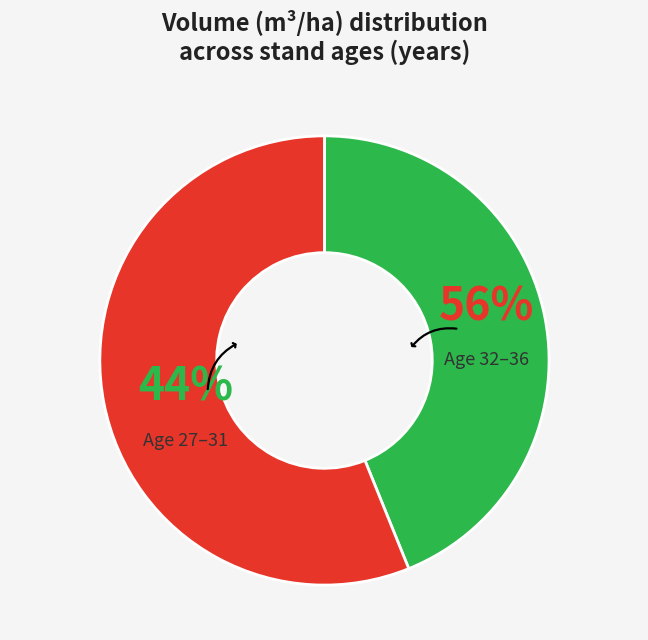

Which slice is the smallest?

27